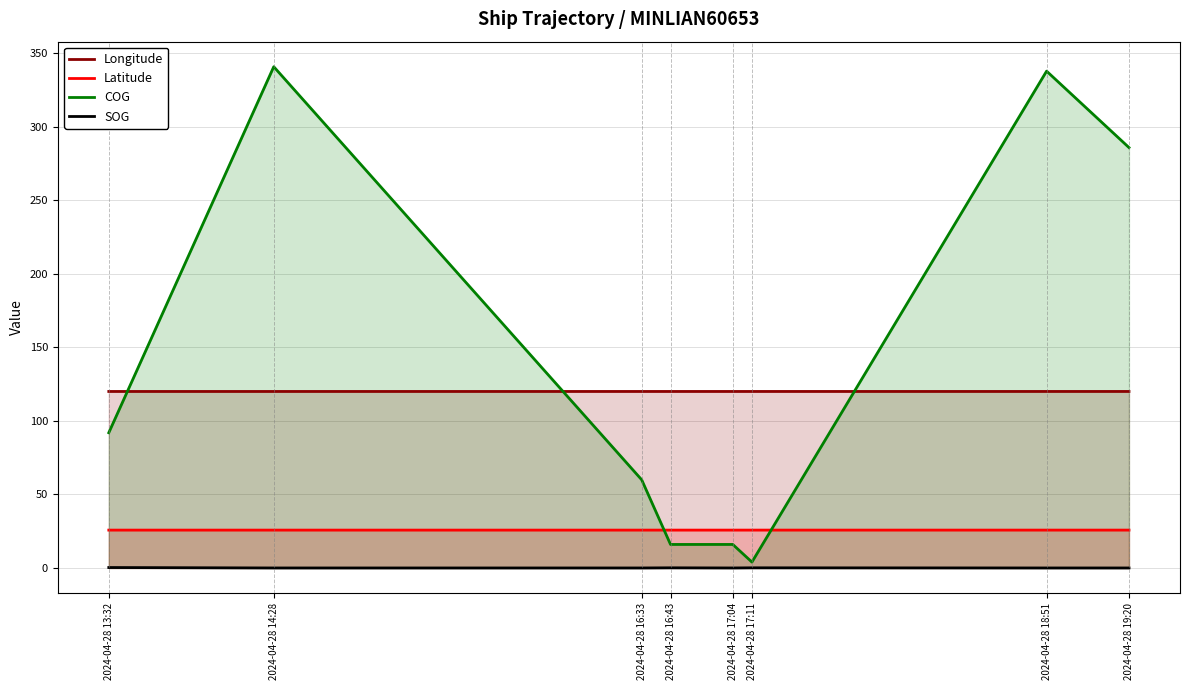

What is the value of the SOG point at the 6th from the left?

0.1